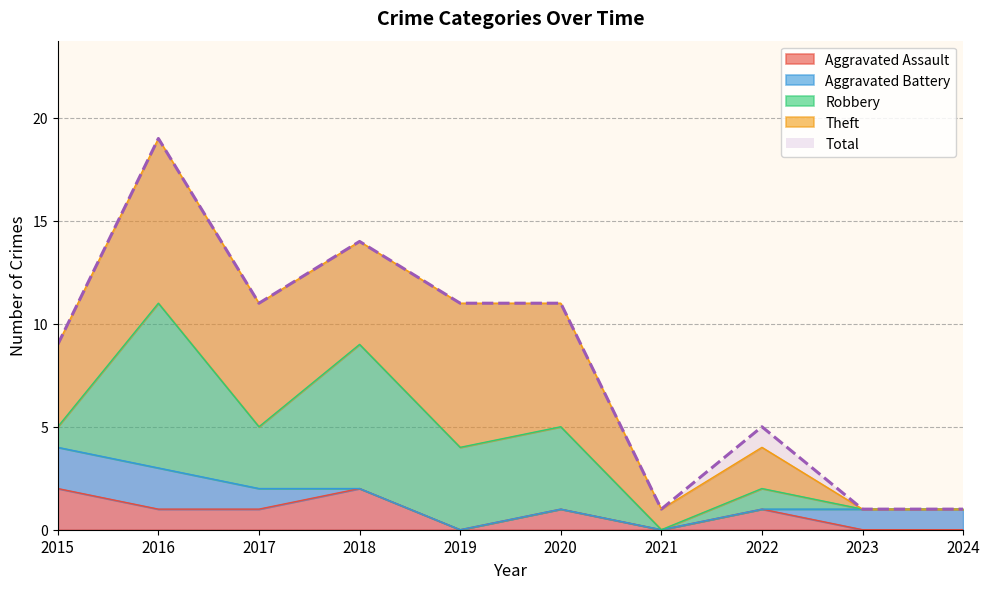

Reading left to right, extract all data points from this chart.

Aggravated Assault: 2015=2	2016=1	2017=1	2018=2	2019=0	2020=1	2021=0	2022=1	2023=0	2024=0
Aggravated Battery: 2015=2	2016=2	2017=1	2018=0	2019=0	2020=0	2021=0	2022=0	2023=1	2024=1
Robbery: 2015=1	2016=8	2017=3	2018=7	2019=4	2020=4	2021=0	2022=1	2023=0	2024=0
Theft: 2015=4	2016=8	2017=6	2018=5	2019=7	2020=6	2021=1	2022=2	2023=0	2024=0
Total: 2015=9	2016=19	2017=11	2018=14	2019=11	2020=11	2021=1	2022=5	2023=1	2024=1